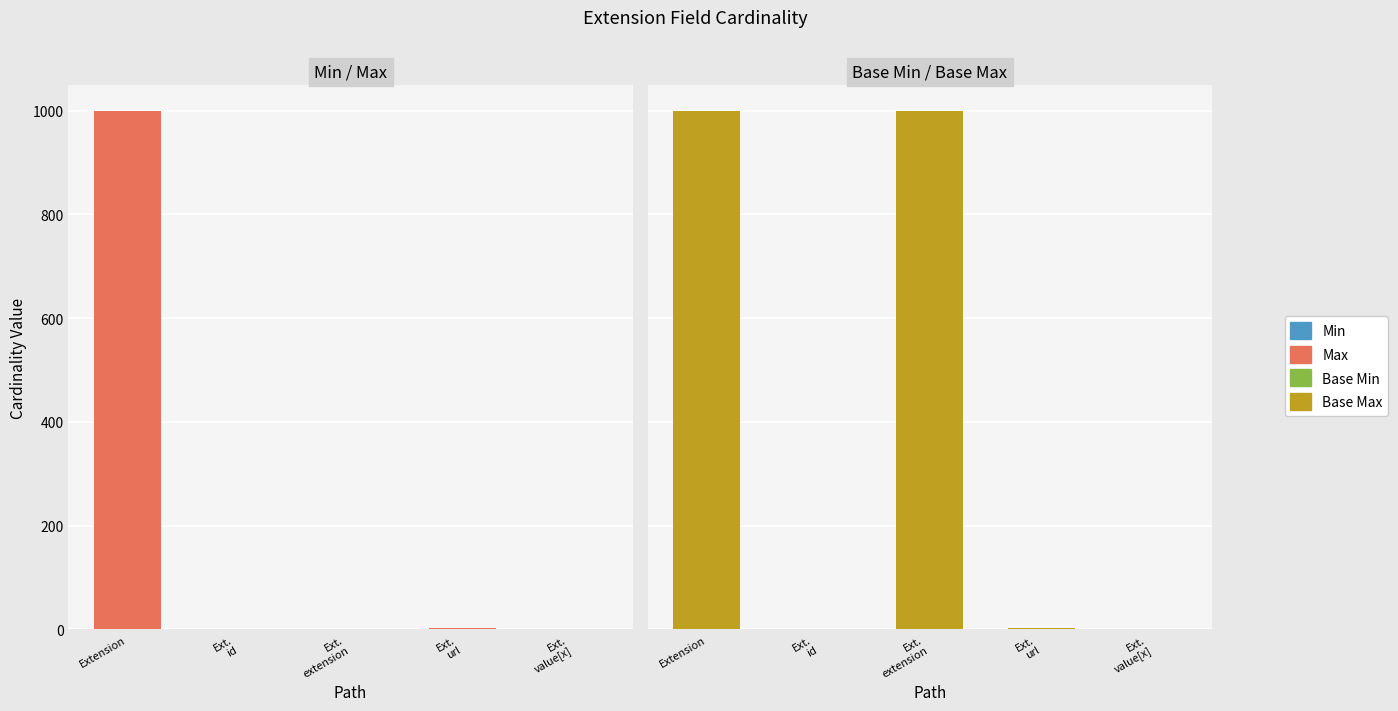

How many series are shown in this chart?

4